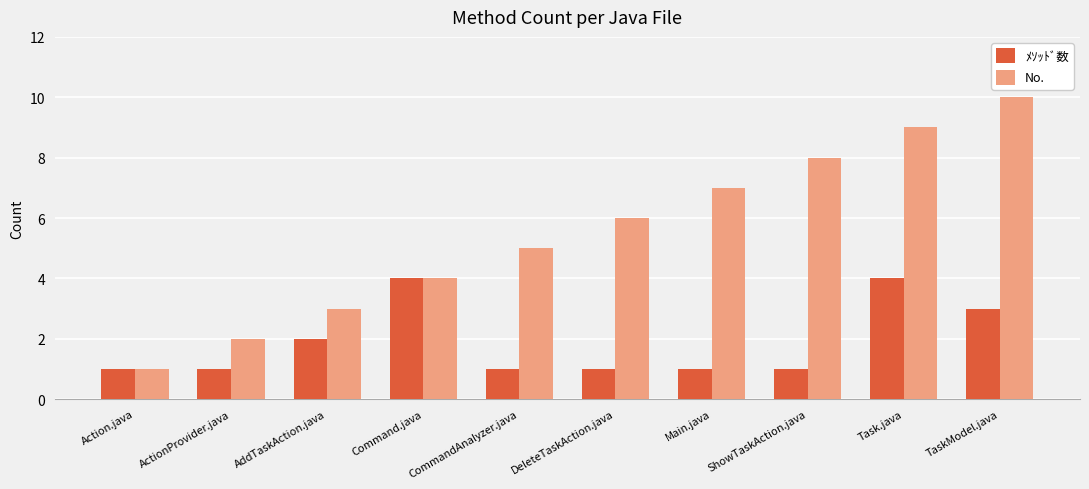

What is the label of the 3rd bar from the right?

ShowTaskAction.java